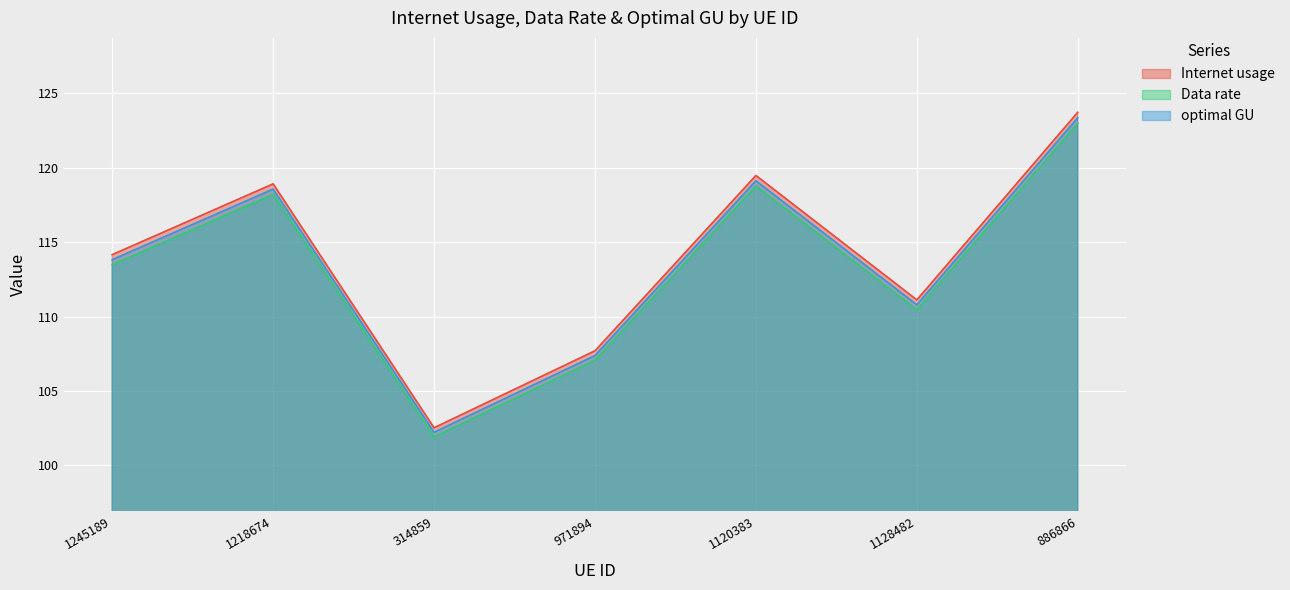

What position from the right is 1128482?

2